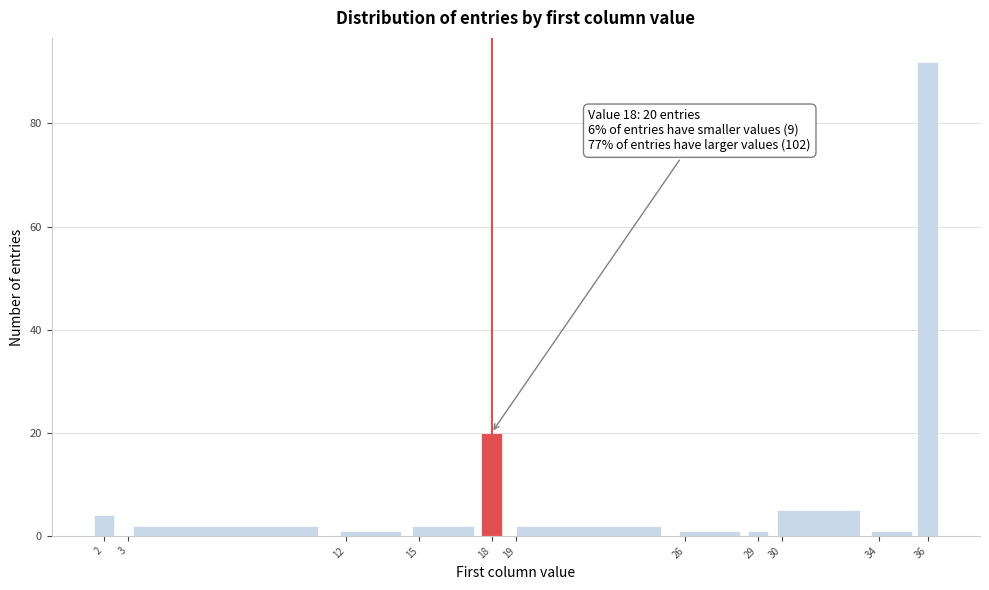

Which range on the x-axis has the tallest bar?

35.5 to 36.5